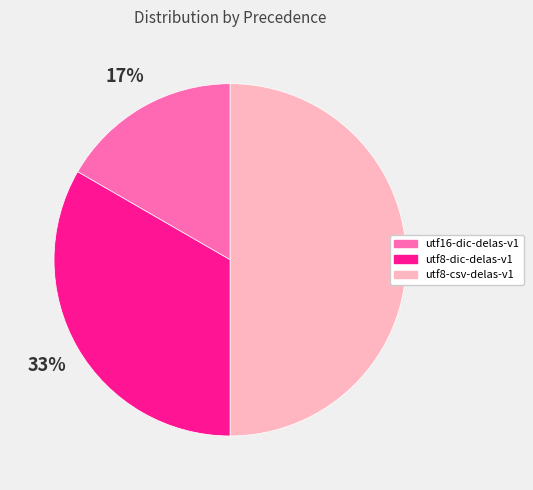

To the nearest percent, what percentage of the pie is utf8-dic-delas-v1?

33%